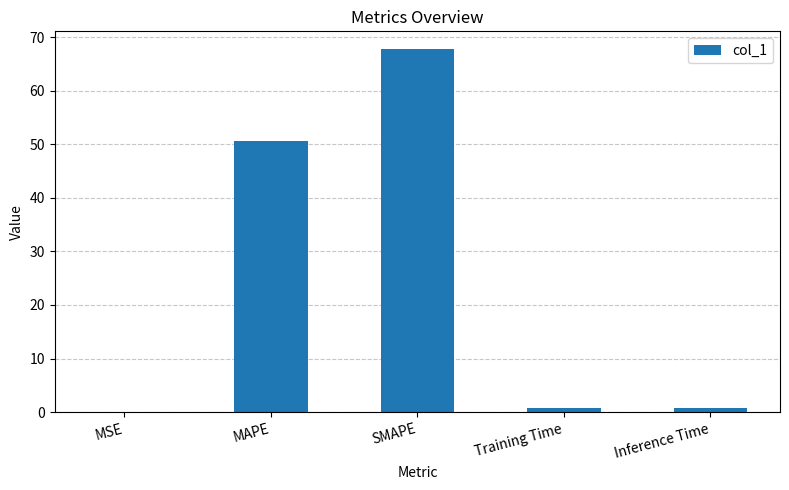

Which category has the highest value across all series?

SMAPE